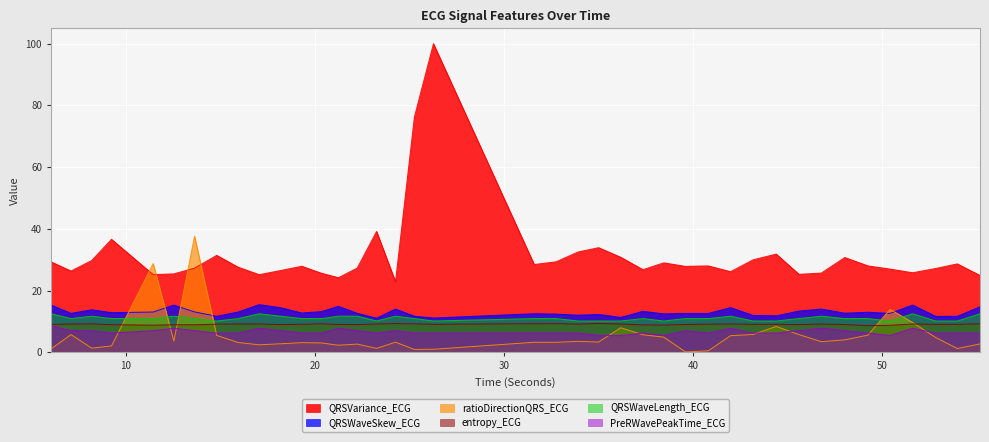

What are all the series names shown in the legend?

QRSVariance_ECG, QRSWaveSkew_ECG, ratioDirectionQRS_ECG, entropy_ECG, QRSWaveLength_ECG, PreRWavePeakTime_ECG